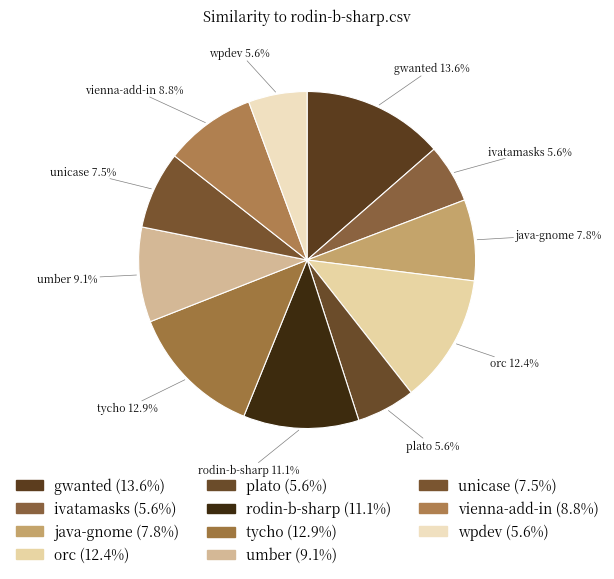

Rank the categories by value from highest to lowest.

gwanted.csv, tycho.csv, orc.csv, rodin-b-sharp.csv, umber.csv, vienna-add-in.csv, java-gnome.csv, unicase.csv, ivatamasks.csv, plato.csv, wpdev.csv